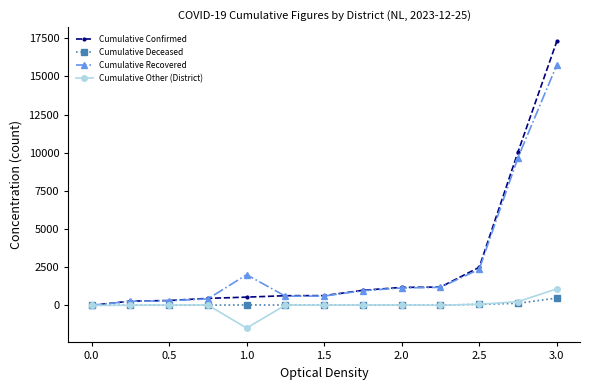

How many lines are shown in the chart?

4